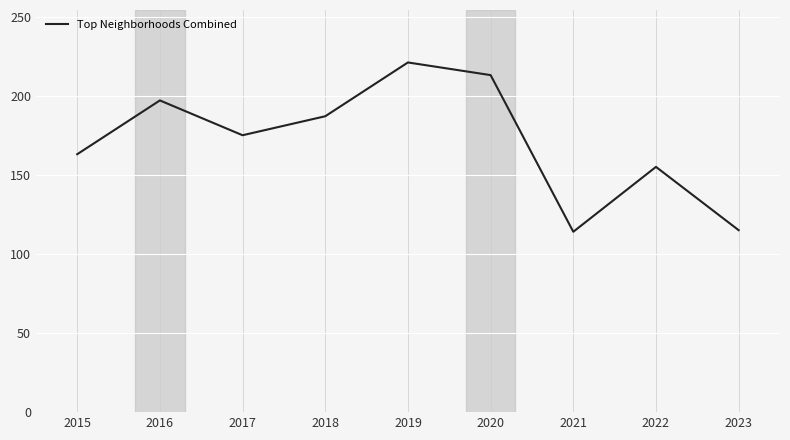

What is the maximum value shown in the chart?

221